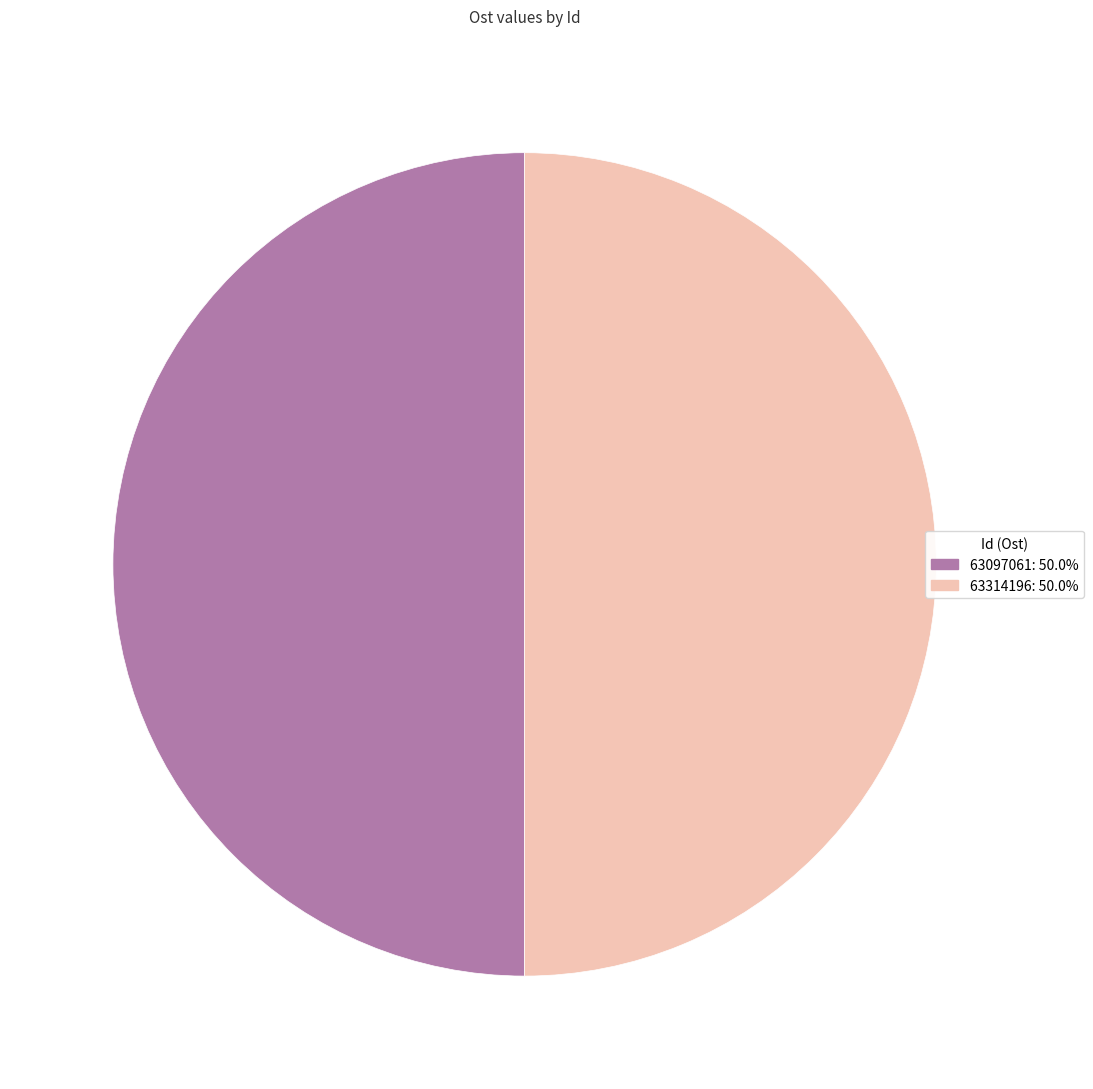

Is the sum of 63314196 and 63097061 greater than half?

Yes